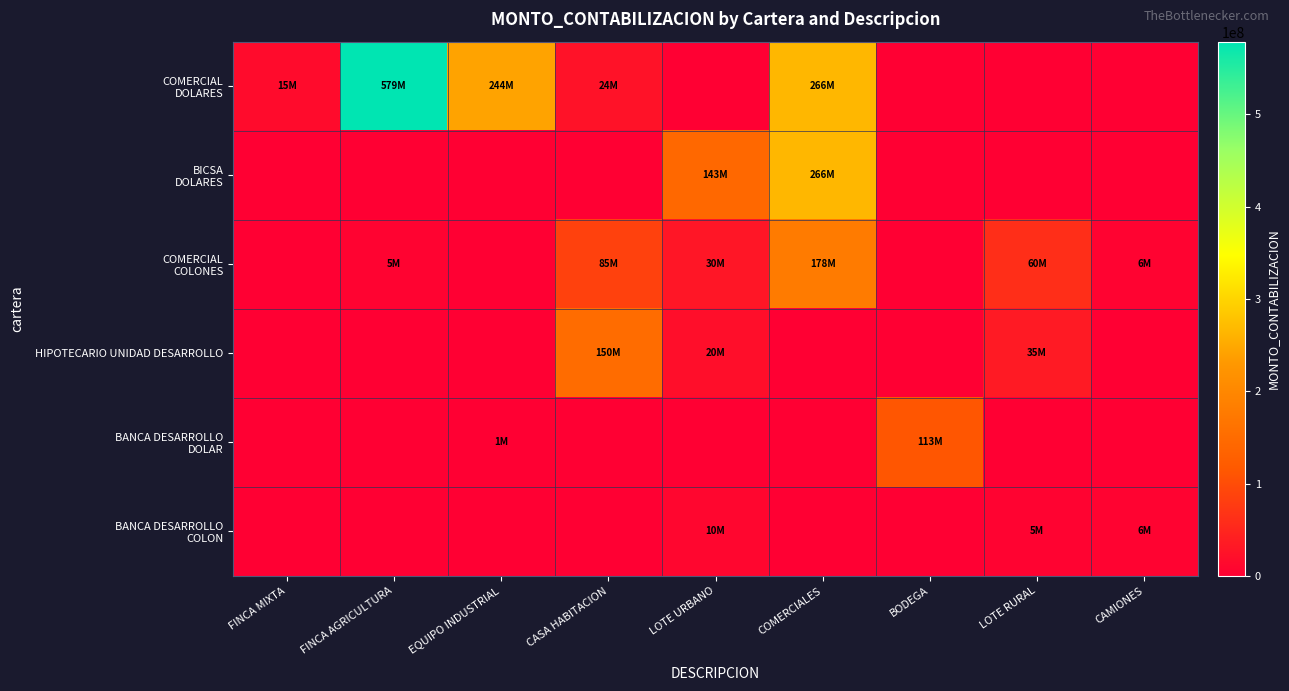

At how many categories does at least one series exceed 375518485?

1